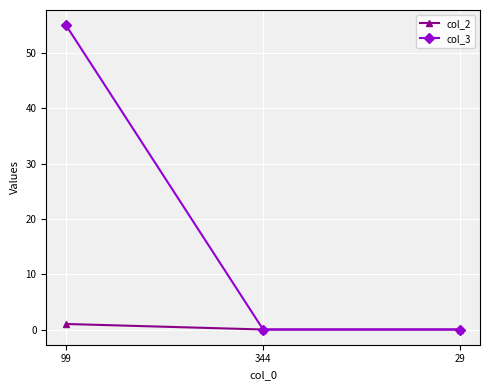

Reading left to right, transcribe all the data shown in this chart.

col_2: 1	0	0
col_3: 55	0	0